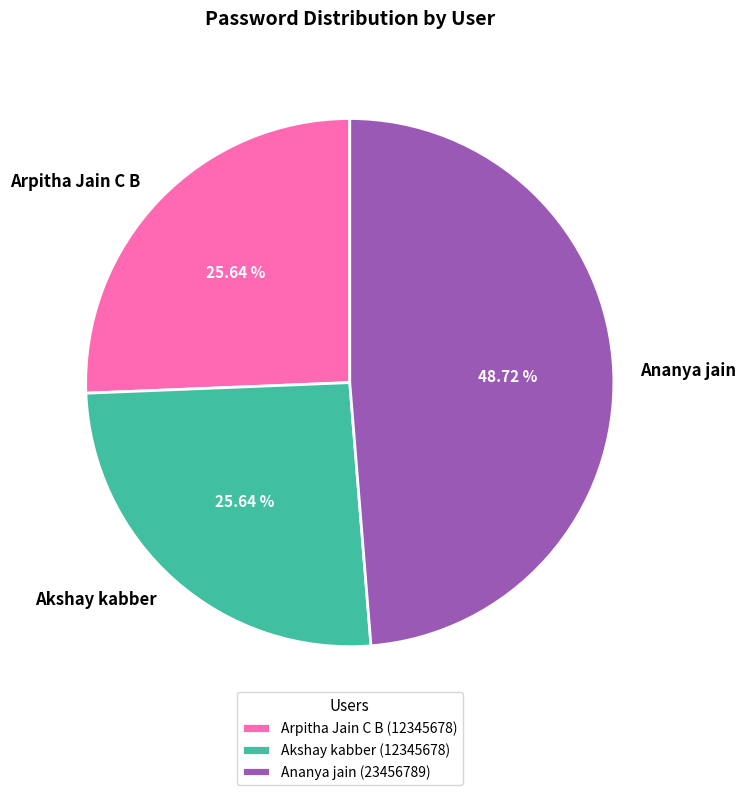

Count the number of slices in the pie.

3